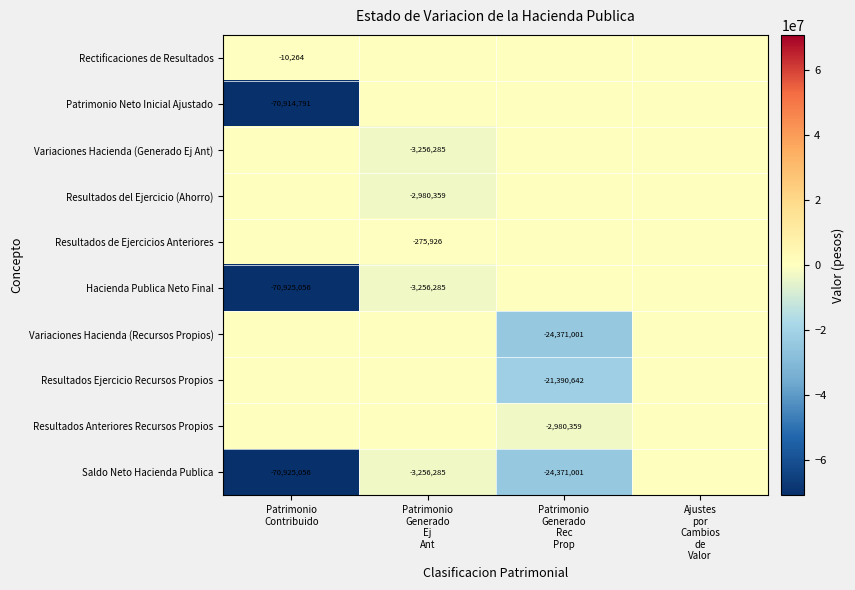

What is the sum of all Variaciones Hacienda (Generado Ej Ant) values?

-3256284.8